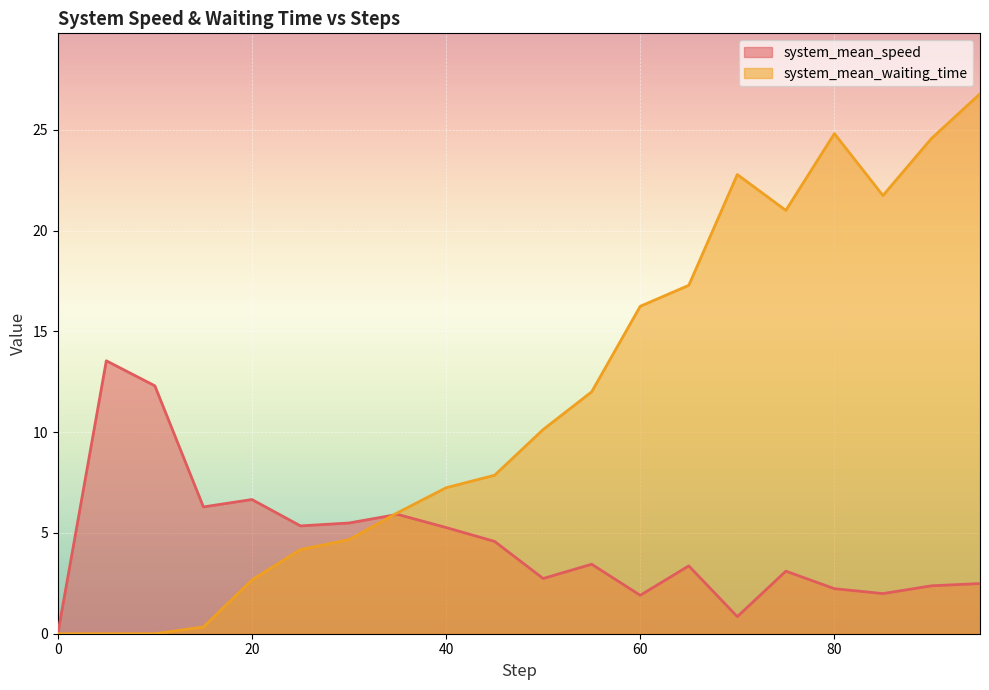

At which category is the sum across all series the highest?

95